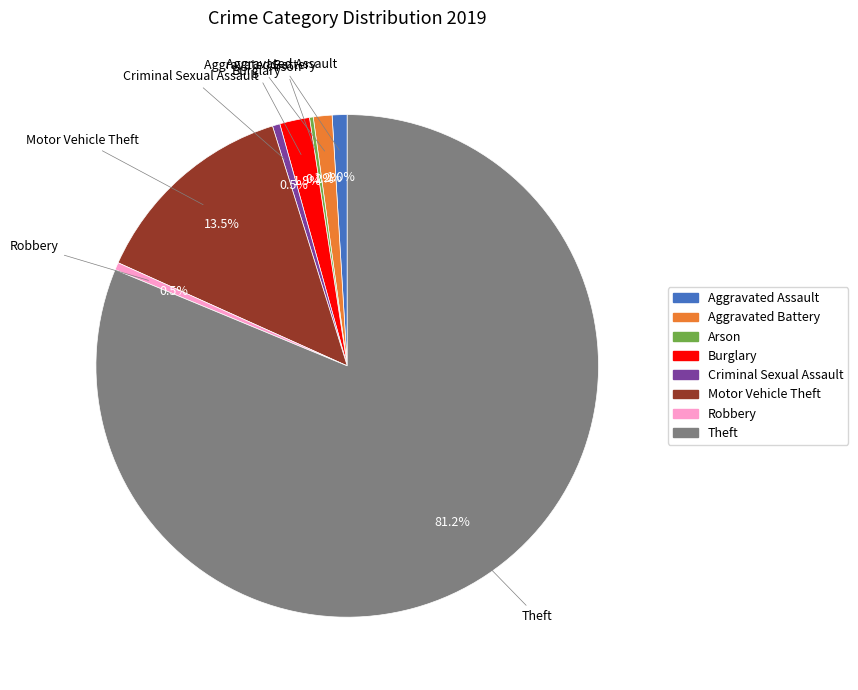

What is the largest slice in the pie chart?

Theft